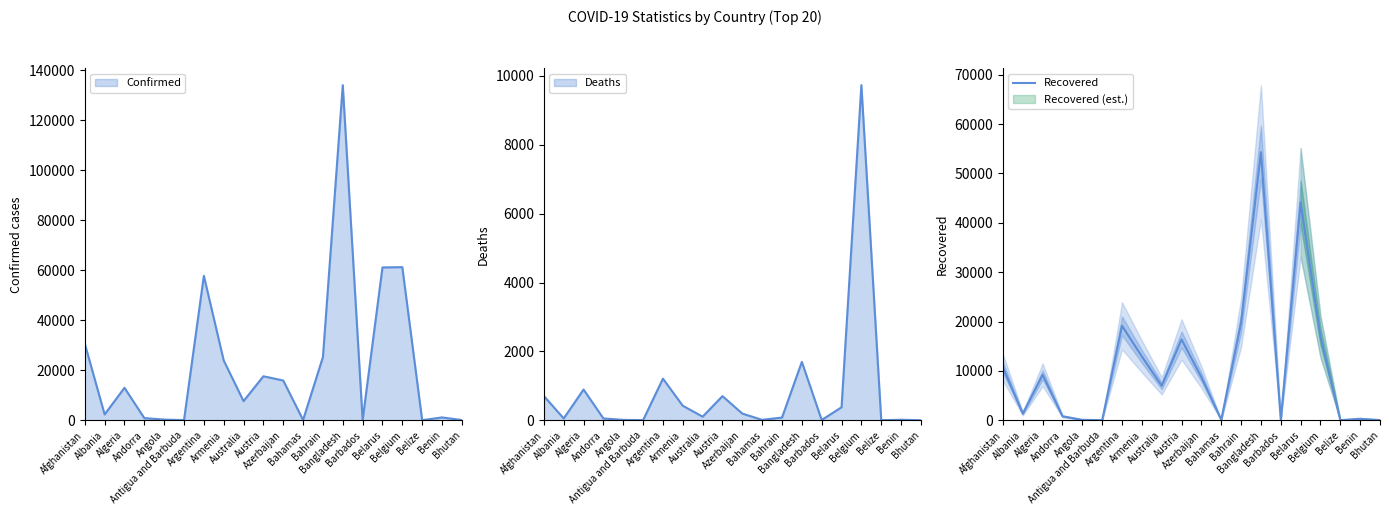

How many values exceed 8719?

9